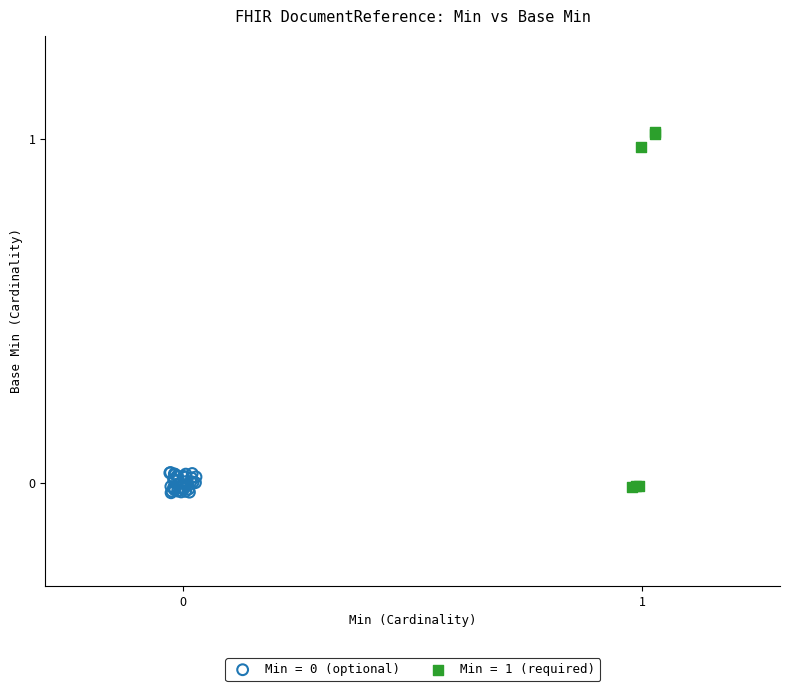

Which series has the widest spread of Y values?

Min = 1 (required)